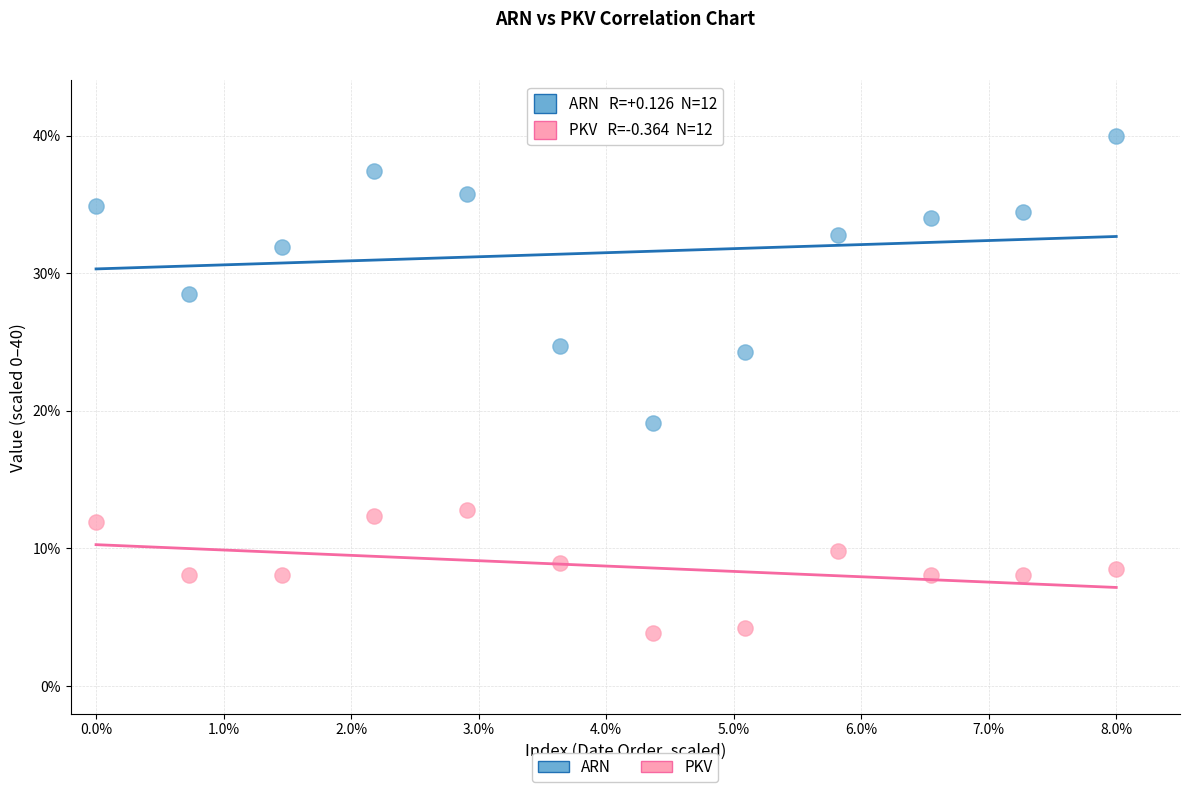

Across all series, what Y value is closest to 21?

19.1